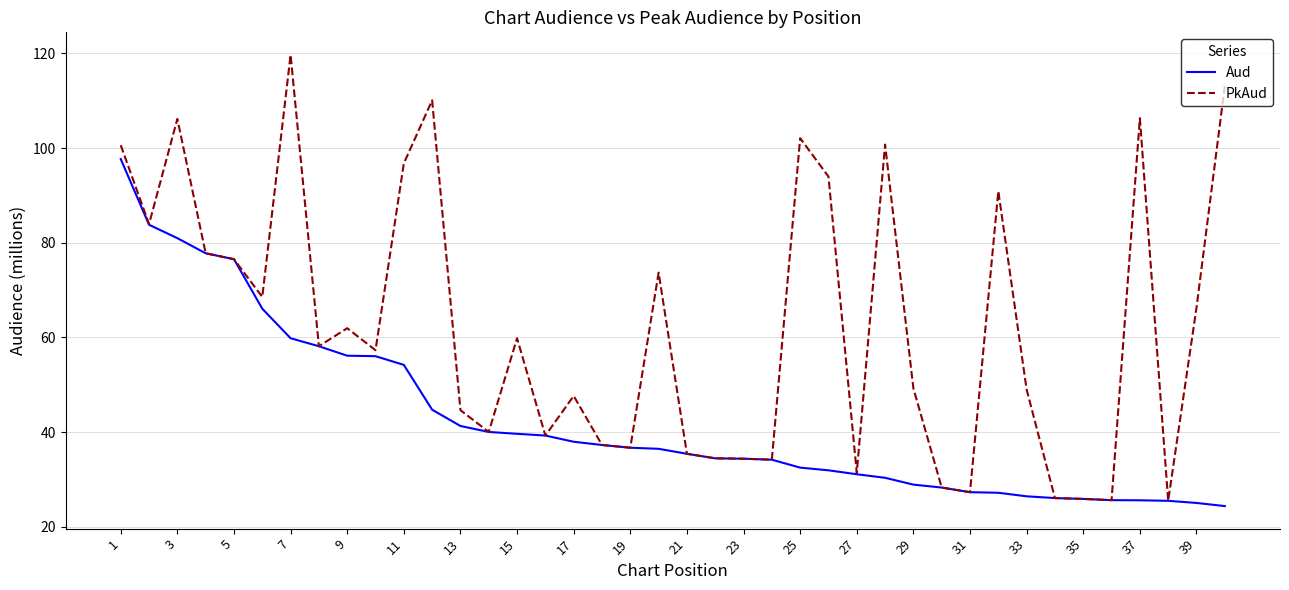

Which series has the largest range (max minus min)?

PkAud